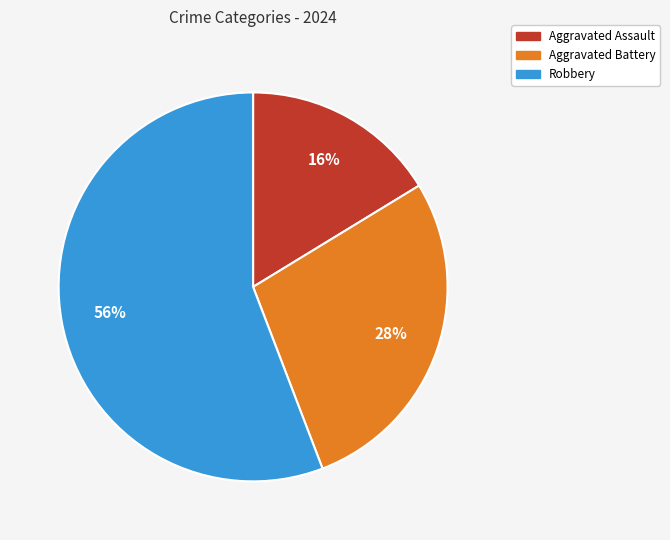

Does Aggravated Battery account for over 50% of the chart?

No